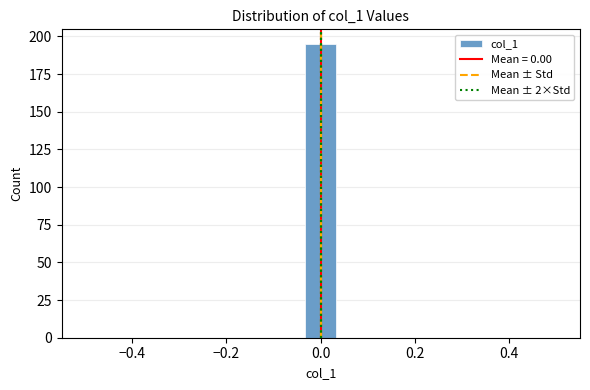

Read against the x-axis, roughly where is the centre of the tallest bar?

0.00